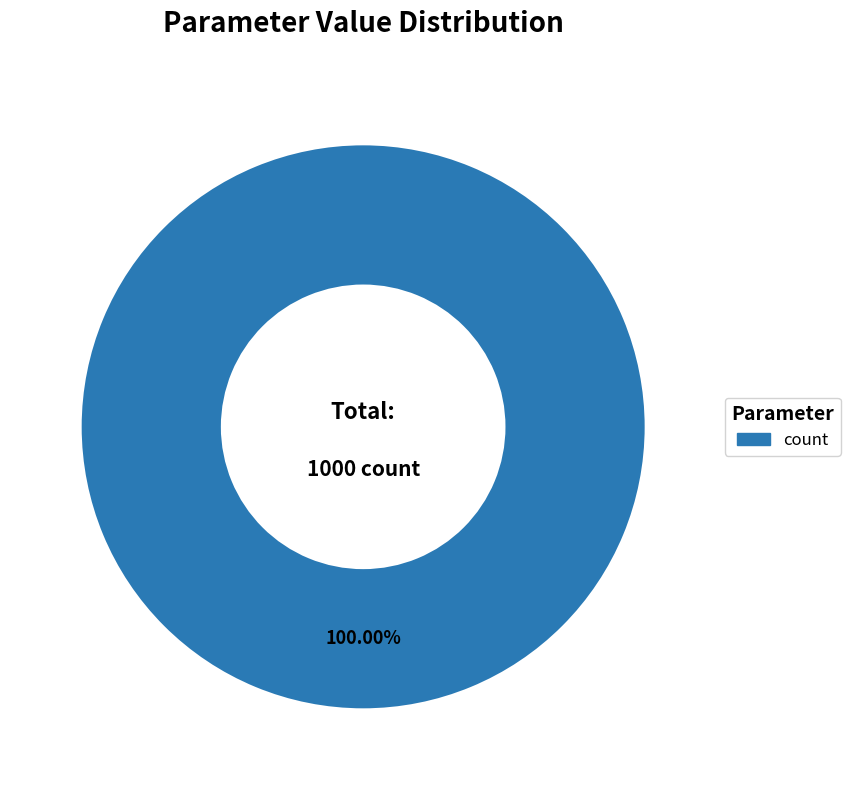

True or false: count accounts for 94% of the total.

False